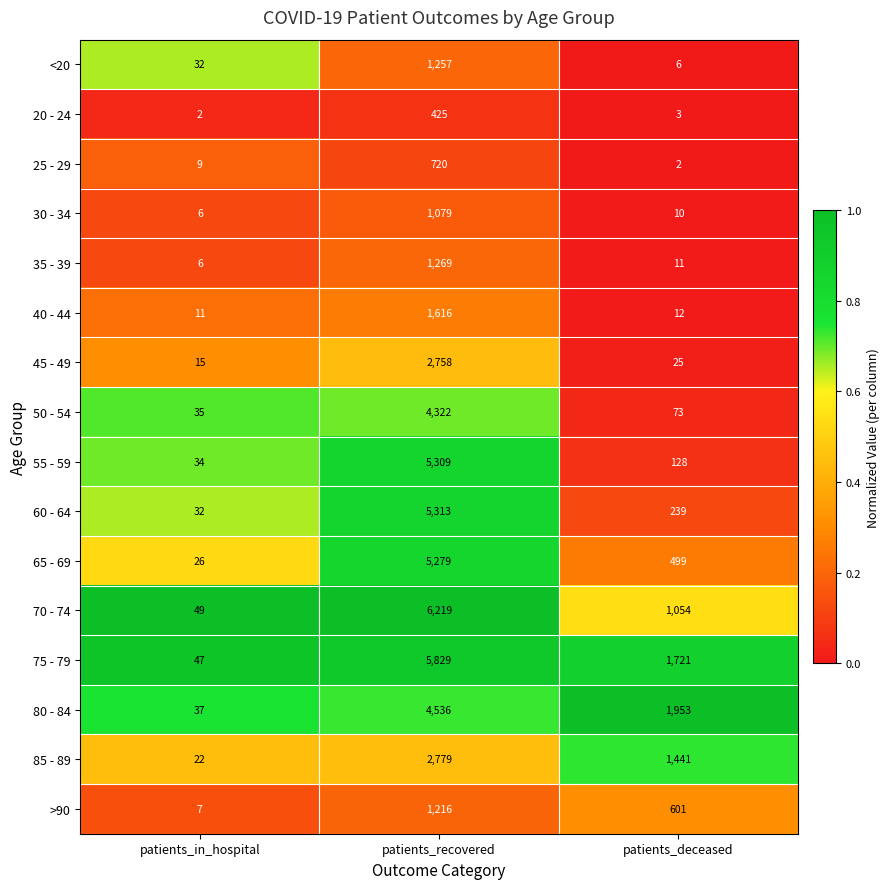

True or false: 85 - 89 has a value of 1441 at patients_deceased.

True